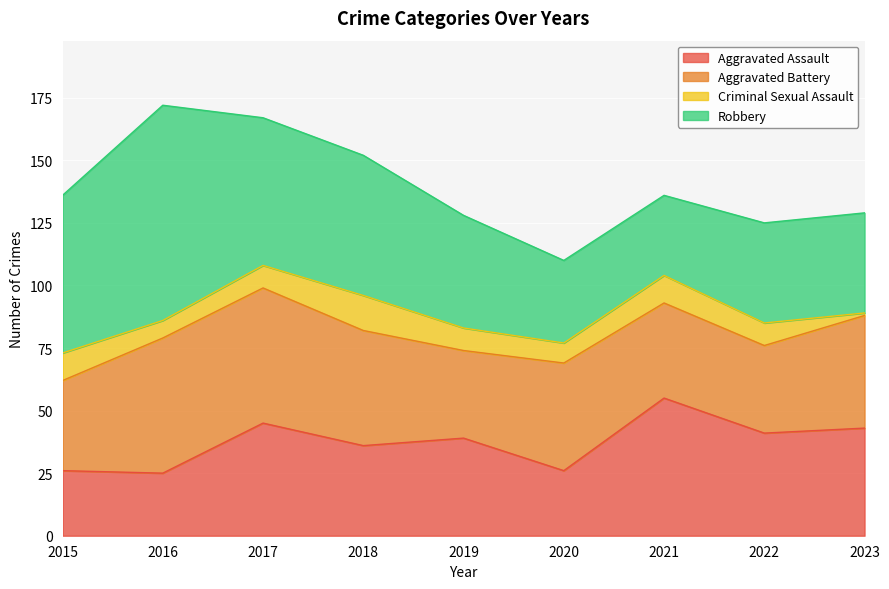

Reading right to left, extract all data points from this chart.

Aggravated Assault: 43	41	55	26	39	36	45	25	26
Aggravated Battery: 45	35	38	43	35	46	54	54	36
Criminal Sexual Assault: 1	9	11	8	9	14	9	7	11
Robbery: 40	40	32	33	45	56	59	86	63